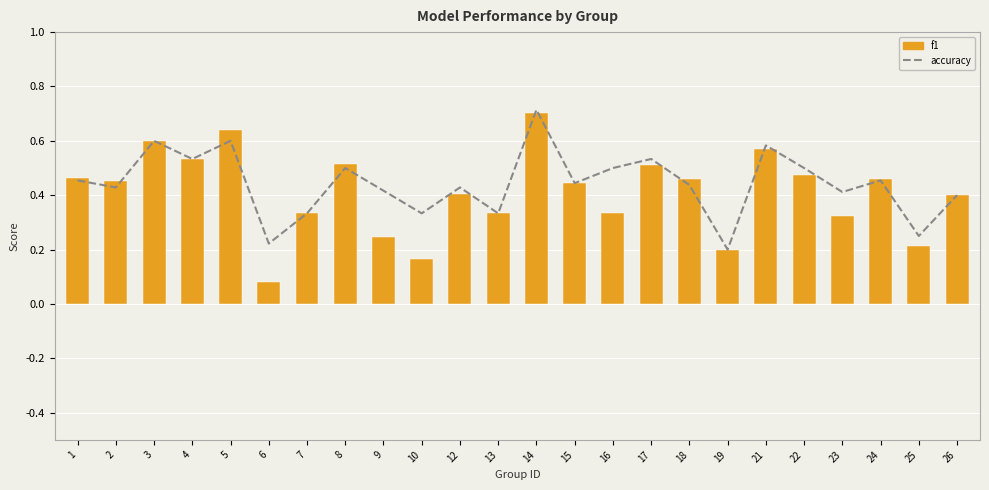

What are all the series names shown in the legend?

accuracy, f1